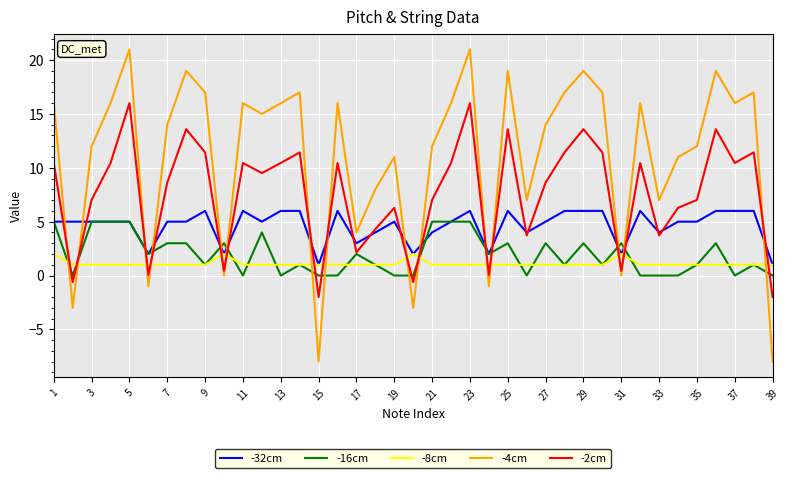

Which series has the widest spread of values?

-4cm